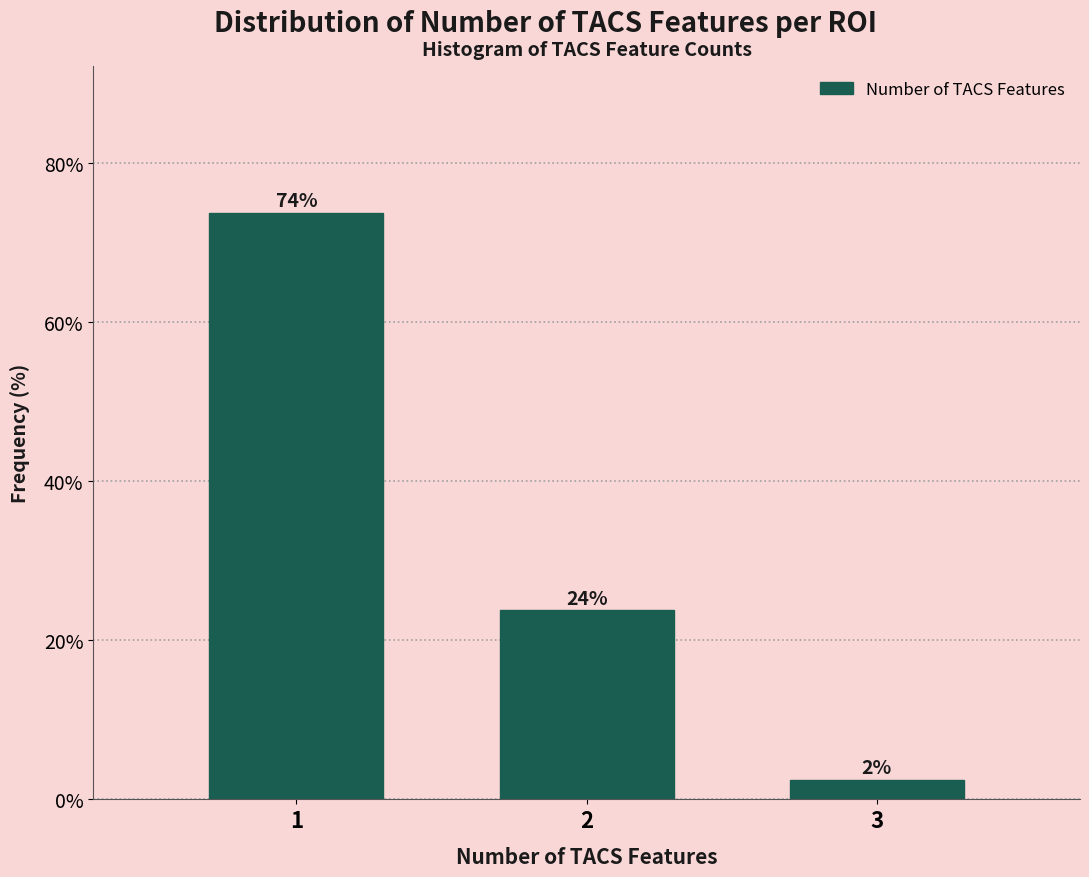

How many bars are there in total?

3